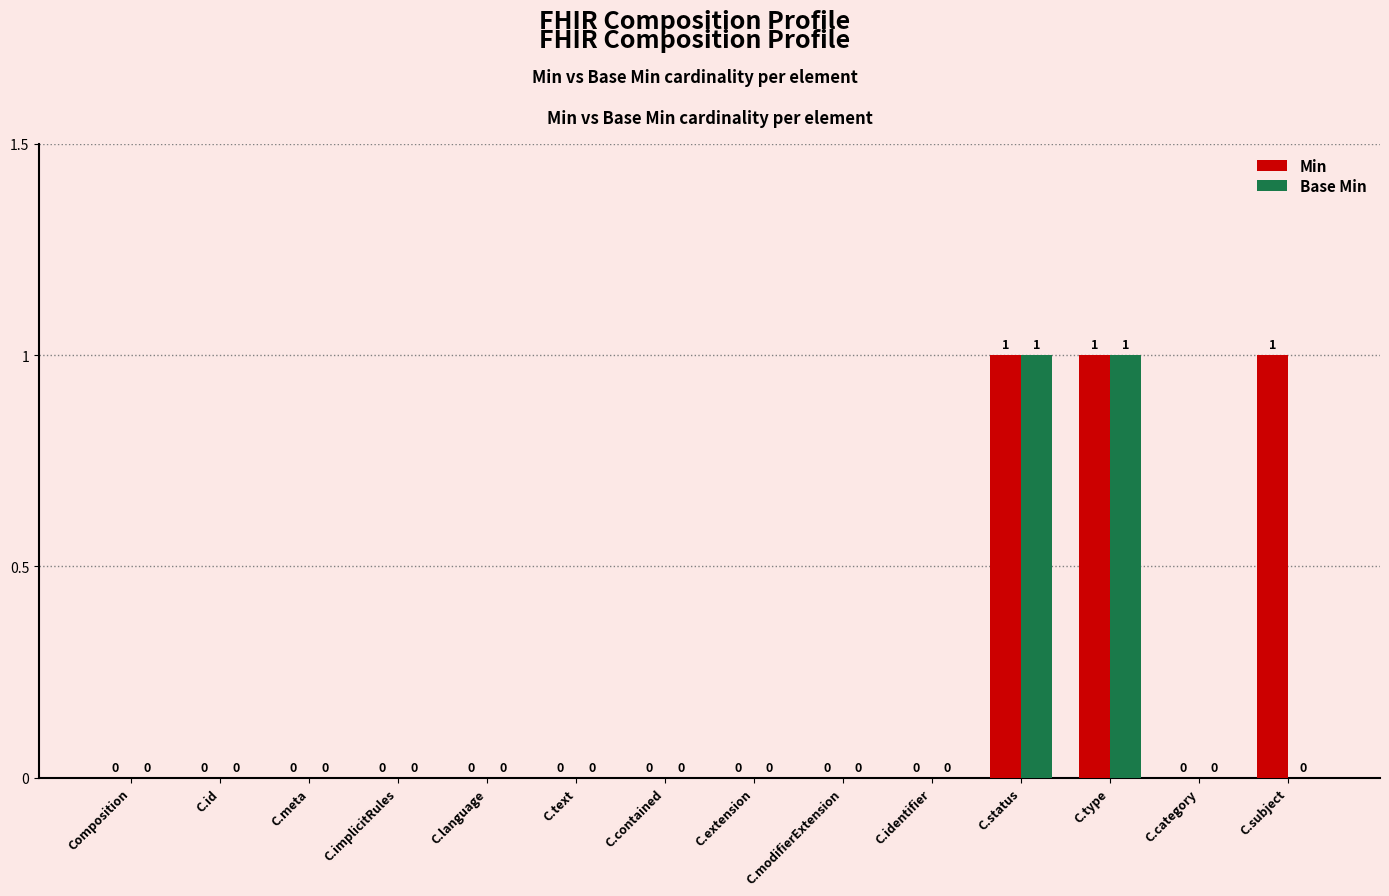

Is the value of Min at C.text greater than the value of Base Min at C.status?

No